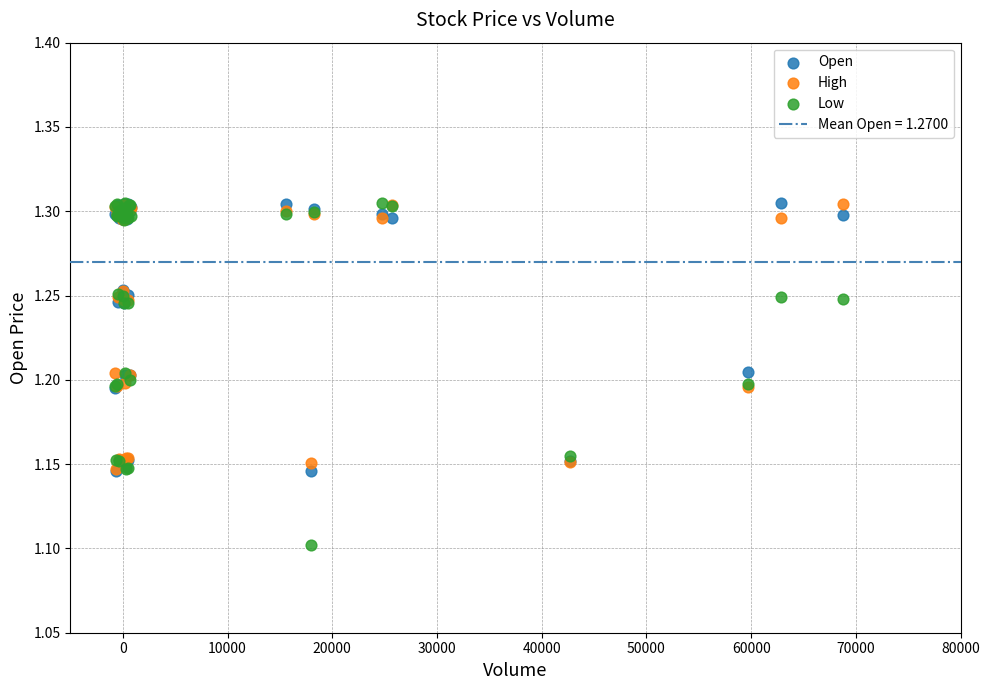

Which series reaches the minimum Y coordinate?

Low